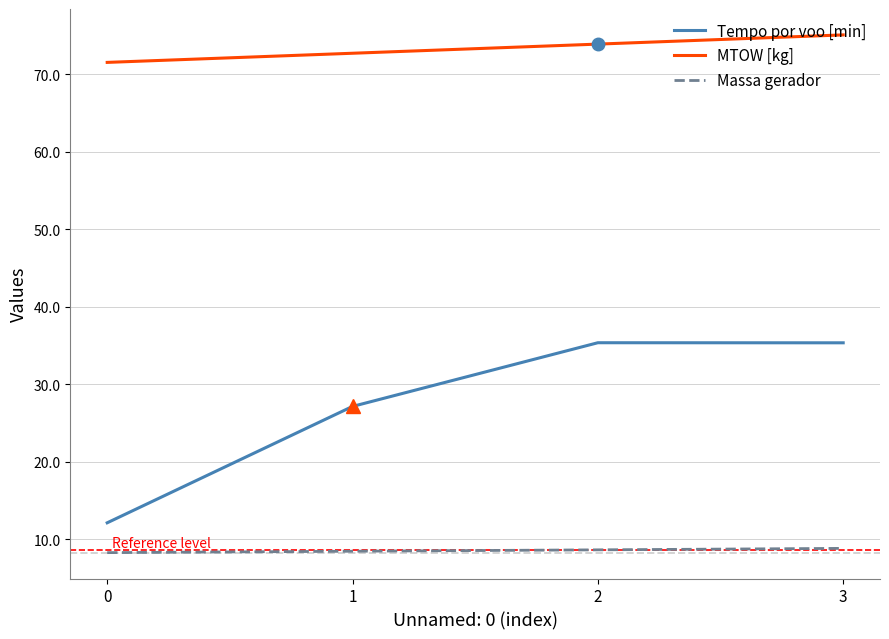

What is the spread (max minus min) of values at 2?

65.3